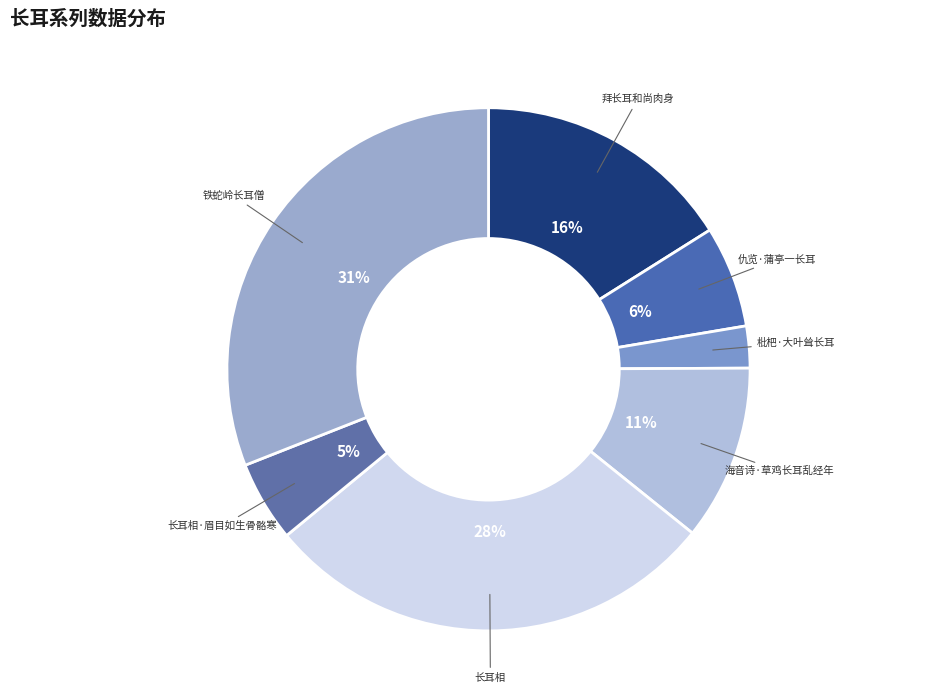

Which slice is the largest?

铁蛇岭长耳僧